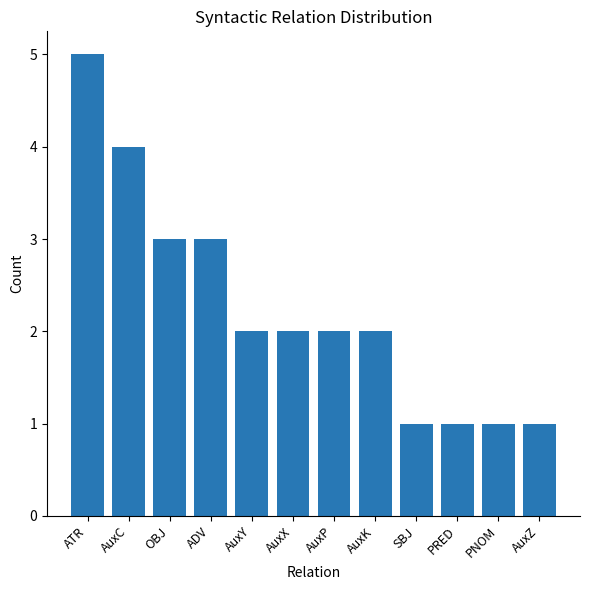

The value at PRED is 1. True or false?

True